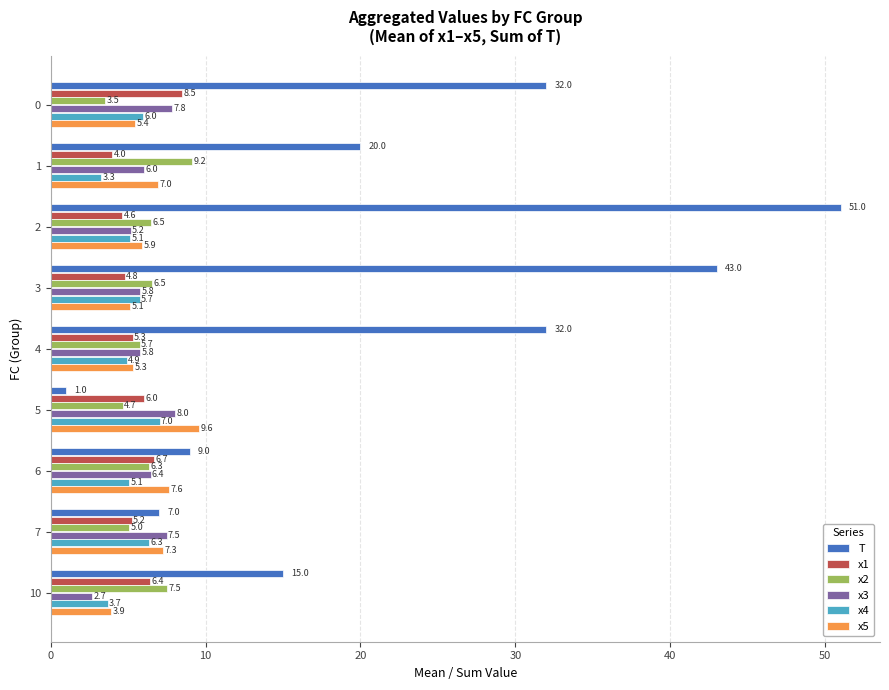

Rank the series by their maximum value, from lowest to highest.

x4, x3, x1, x2, x5, T